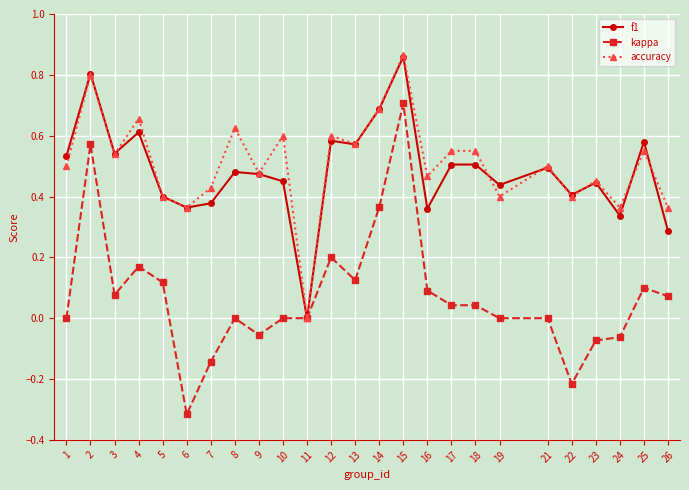

Between 8 and 12, which series saw the biggest shift?

kappa